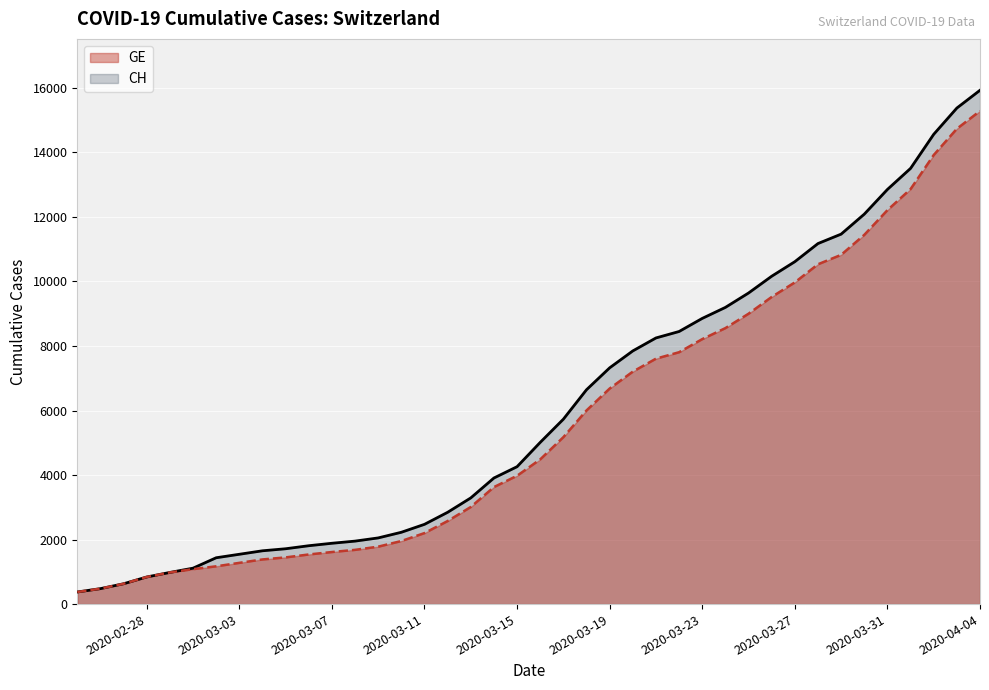

Reading right to left, what are all the values shown in this chart?

CH (line): 15926	15375	14561	13505	12852	12086	11467	11175	10613	10162	9642	9196	8855	8449	8249	7847	7323	6644	5731	5012	4259	3908	3291	2845	2472	2226	2051	1952	1885	1809	1715	1652	1544	1436	1113	981	840	630	479	375
GE (line): 15284	14733	13919	12863	12210	11444	10825	10533	9971	9520	9000	8554	8213	7807	7607	7205	6681	6002	5174	4485	3978	3627	3010	2574	2201	1955	1780	1681	1614	1538	1447	1384	1278	1171	1083	981	840	630	479	375